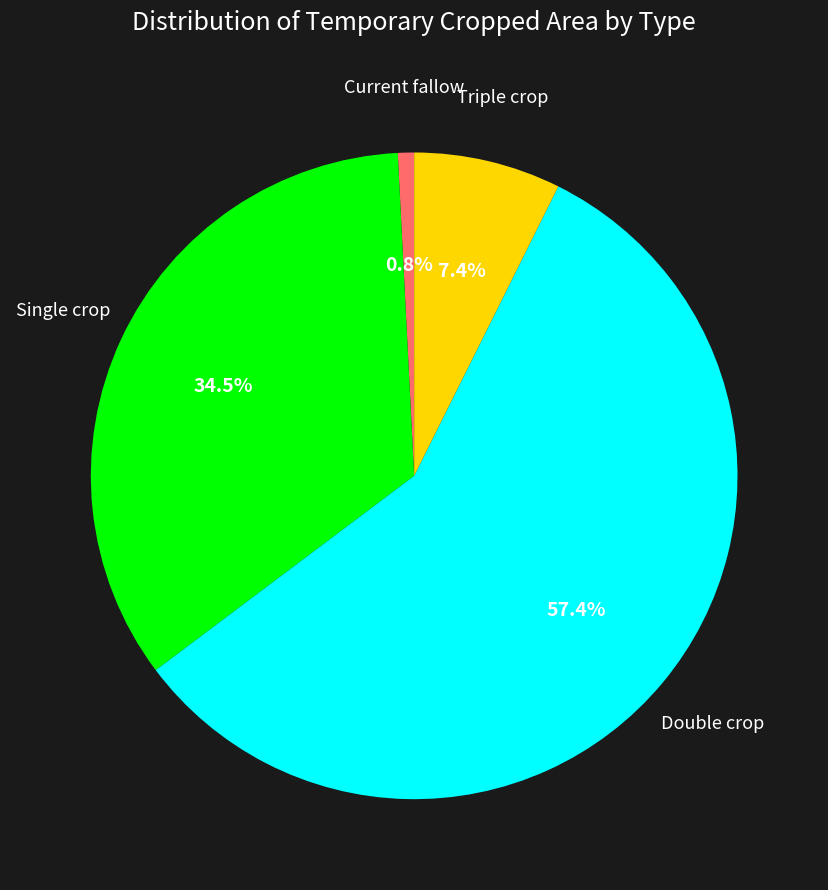

How many slices are in this pie chart?

4